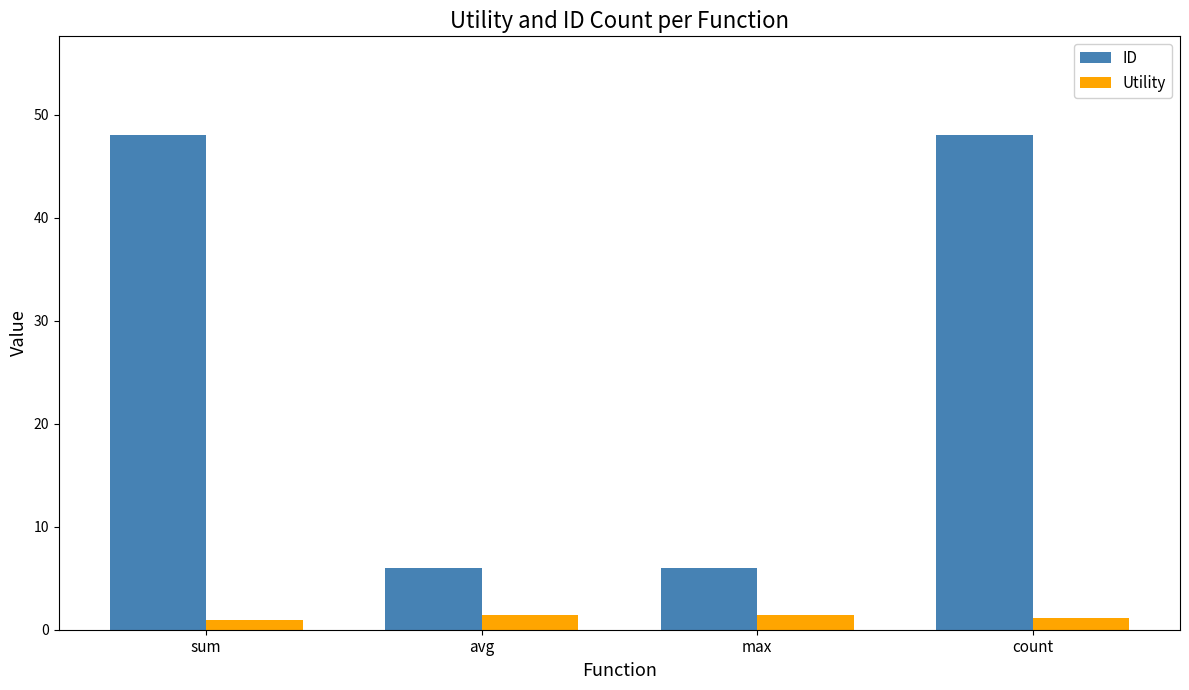

The ID series shows 10.1 at max. True or false?

False